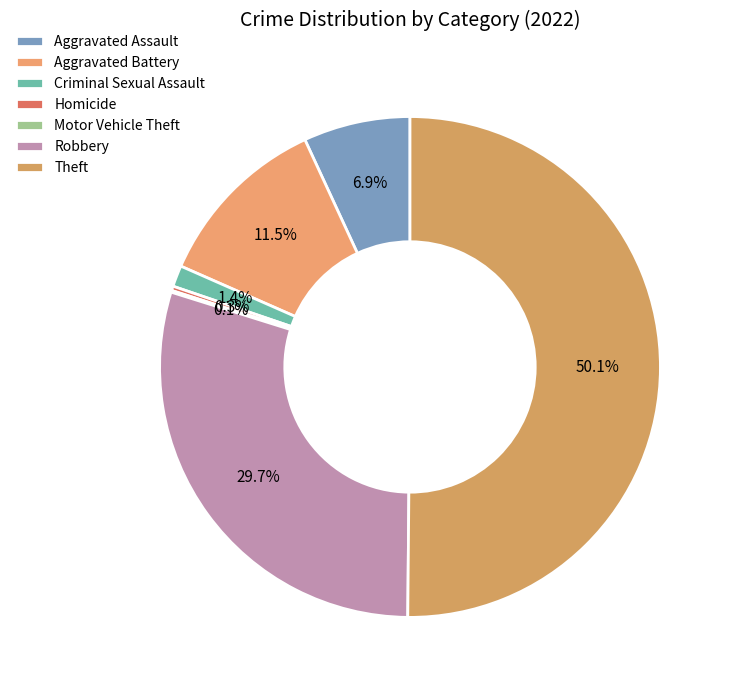

Count the number of slices in the pie.

7